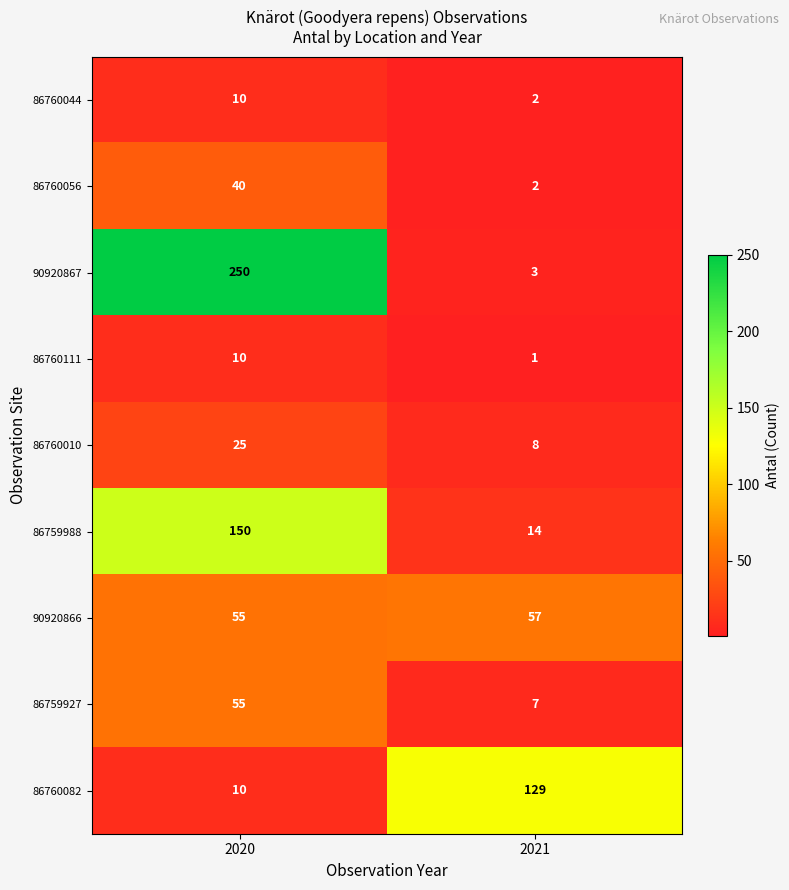

Is it true that 86760010 equals 10 at 2021?

False